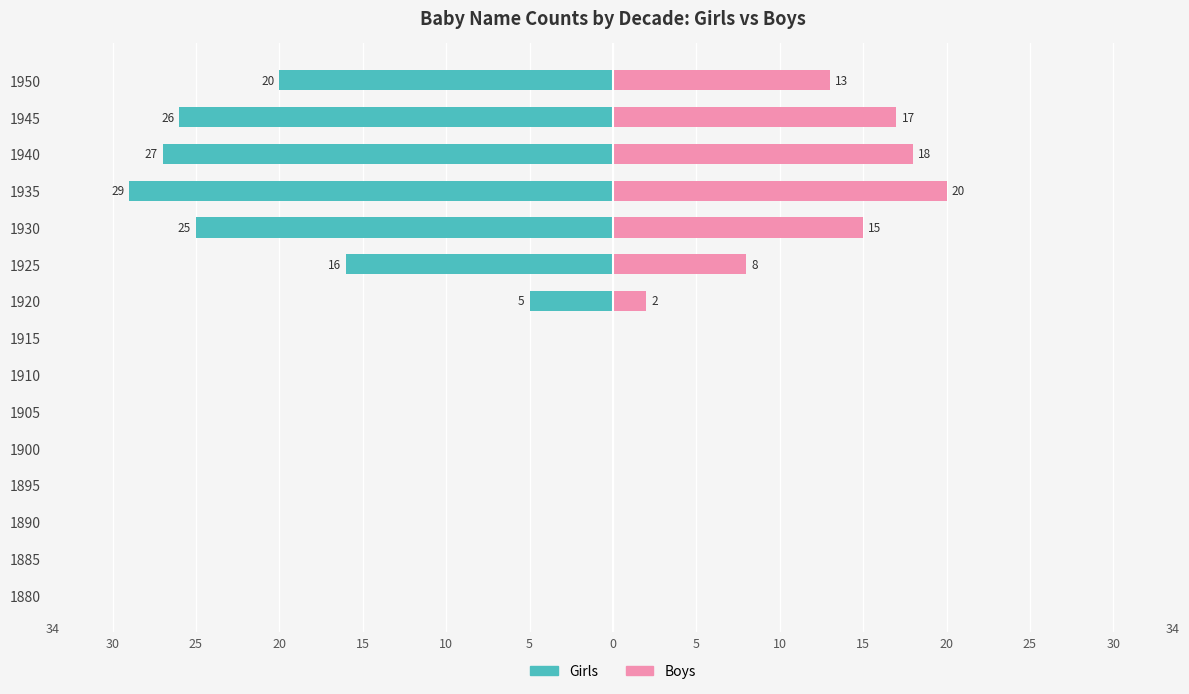

How many bars are there in each group?

2